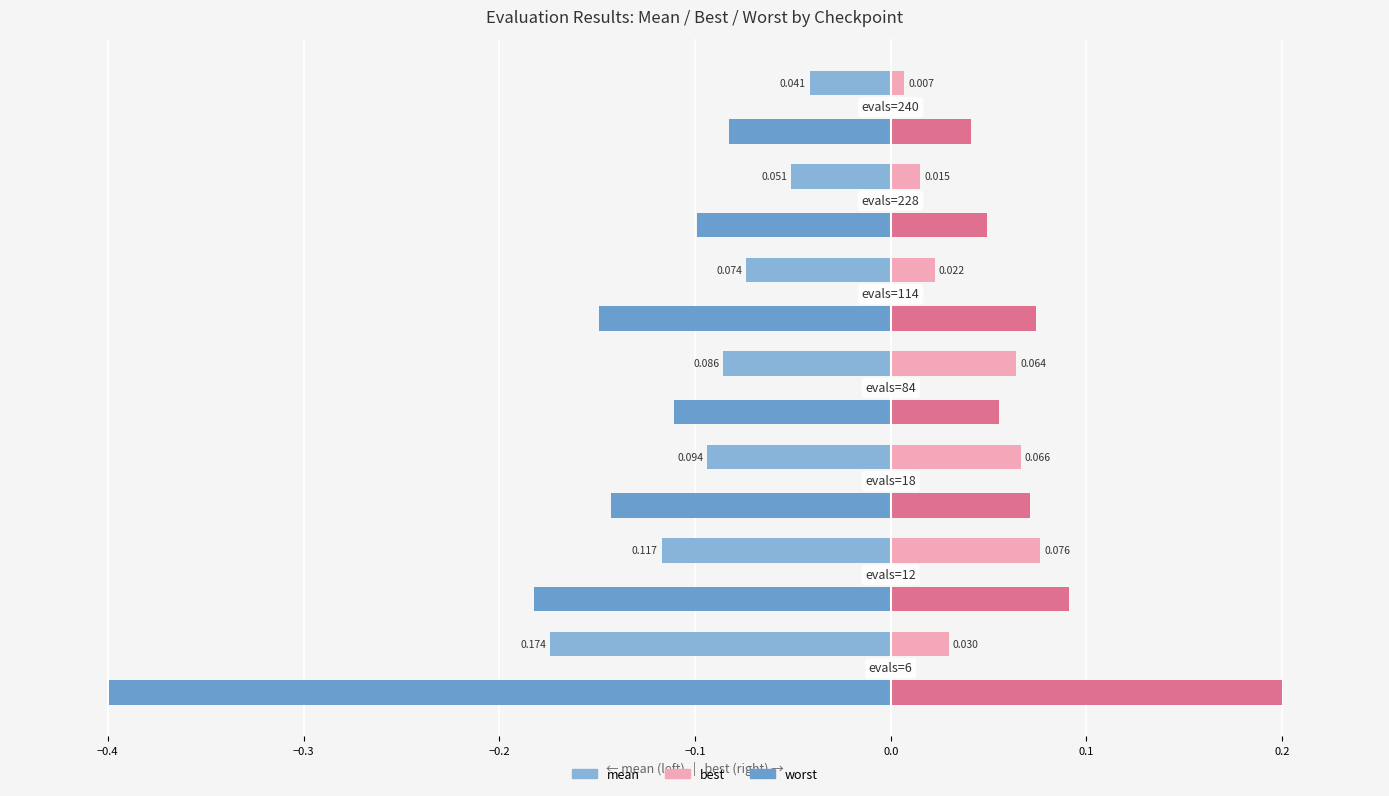

Count the number of categories in the chart.

7